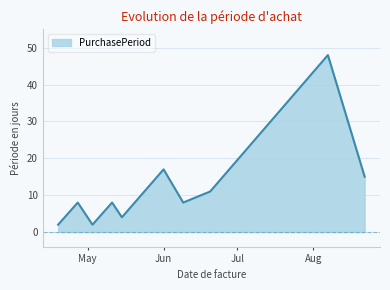

Reading left to right, what are all the values shown in this chart?

2	8	4	2	8	4	17	8	11	48	15